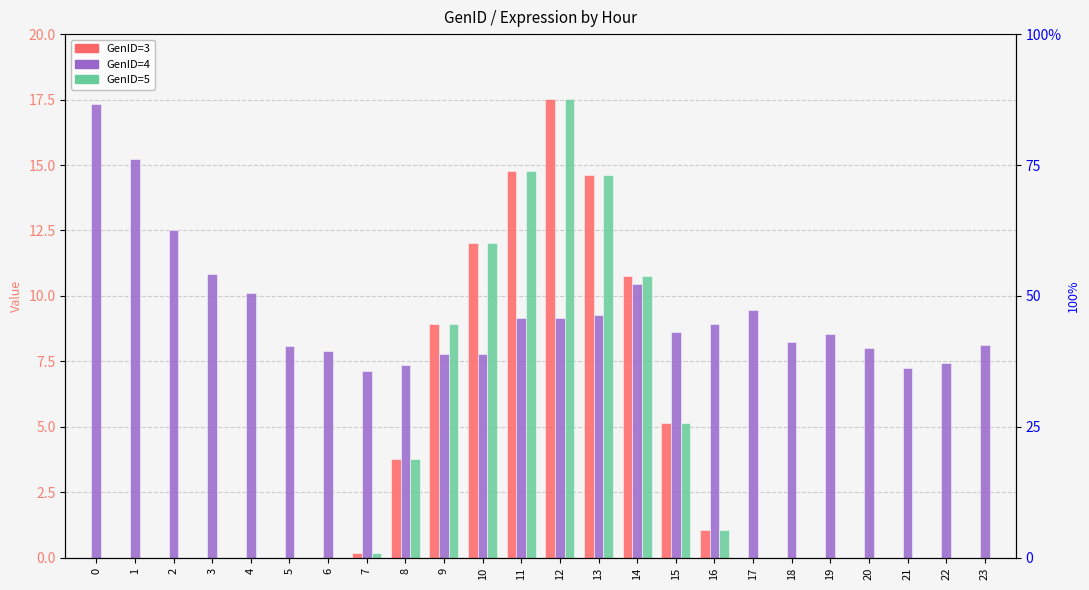

Is it true that GenID=3 equals 0.0 at 1?

True